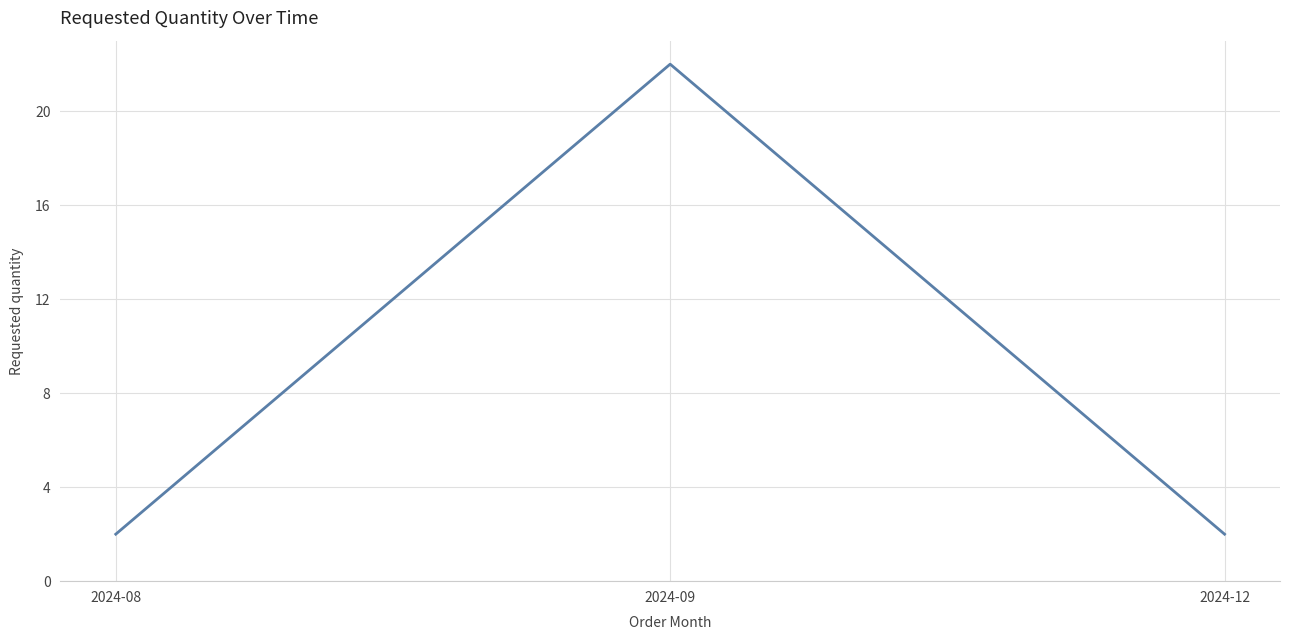

Approximately how many times larger is the value at 2024-09 compared to 2024-12?

11.0